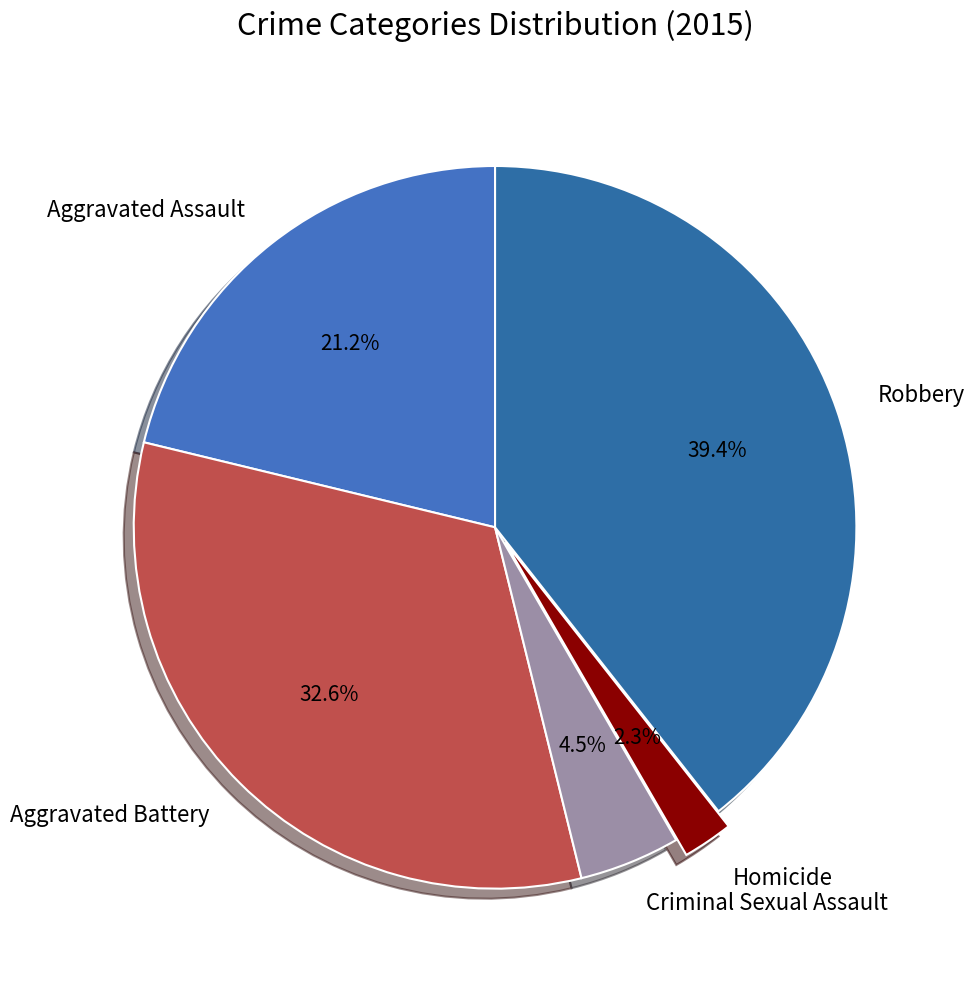

What is the smallest slice in the pie chart?

Homicide